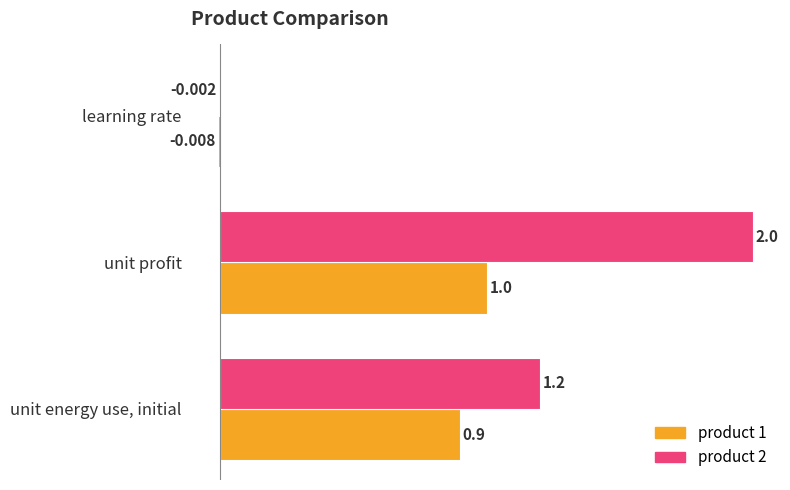

Which label corresponds to the largest value in the chart?

unit profit